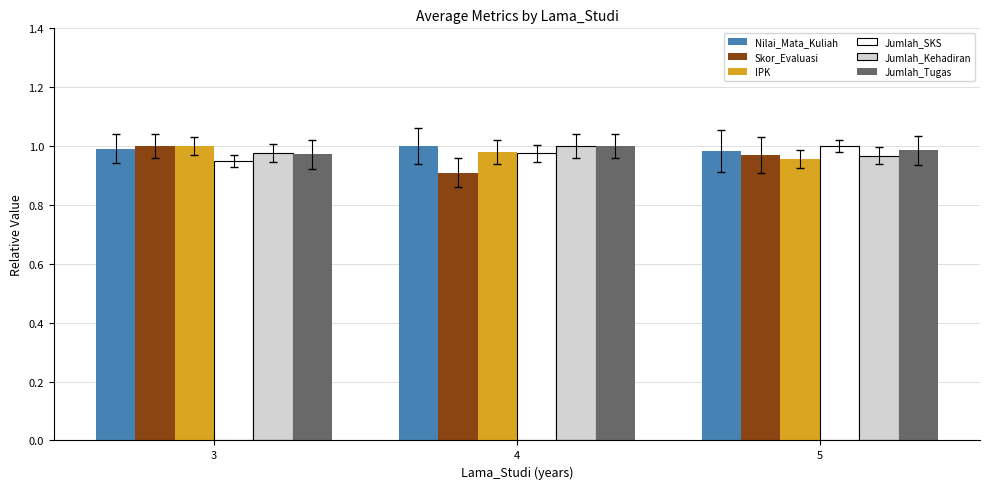

Where is Skor_Evaluasi nearest to the value 0?

4